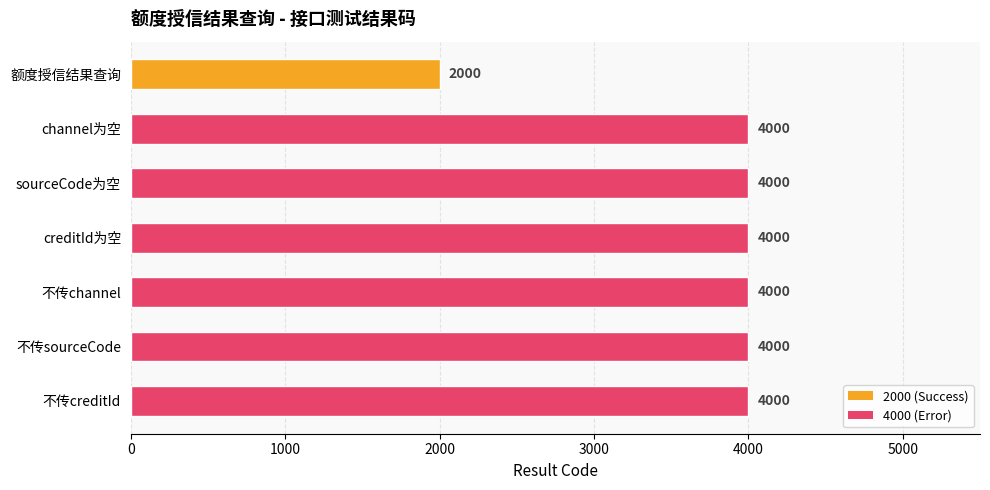

What is the maximum value shown in the chart?

4000